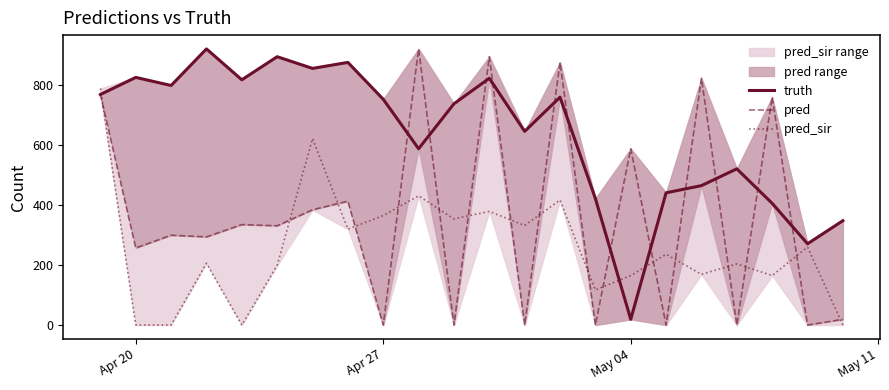

Which series has the largest range (max minus min)?

pred